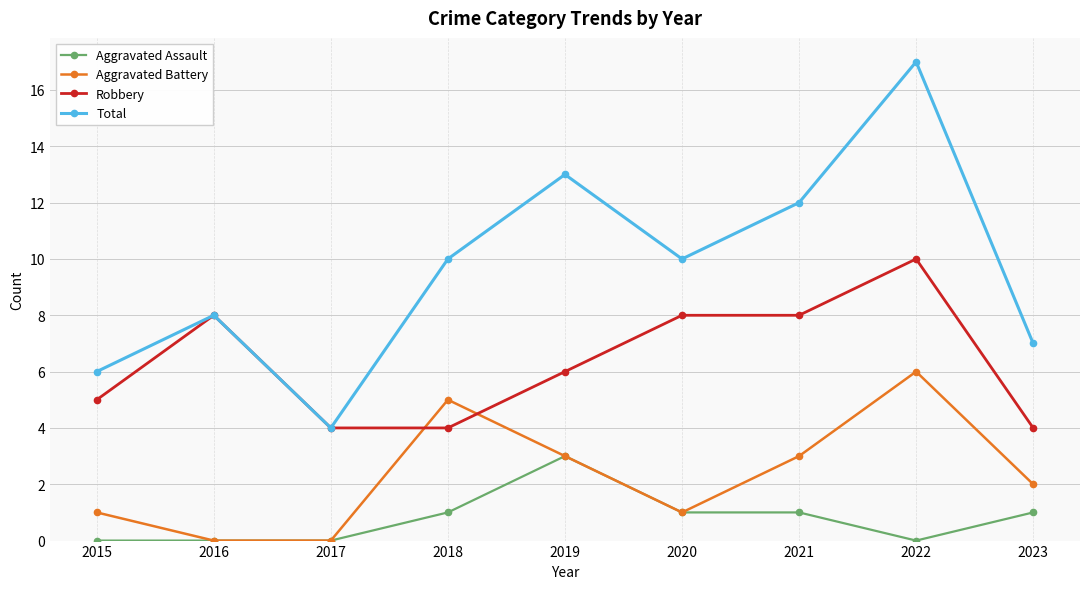

Where is the first local maximum for Aggravated Battery?

2018